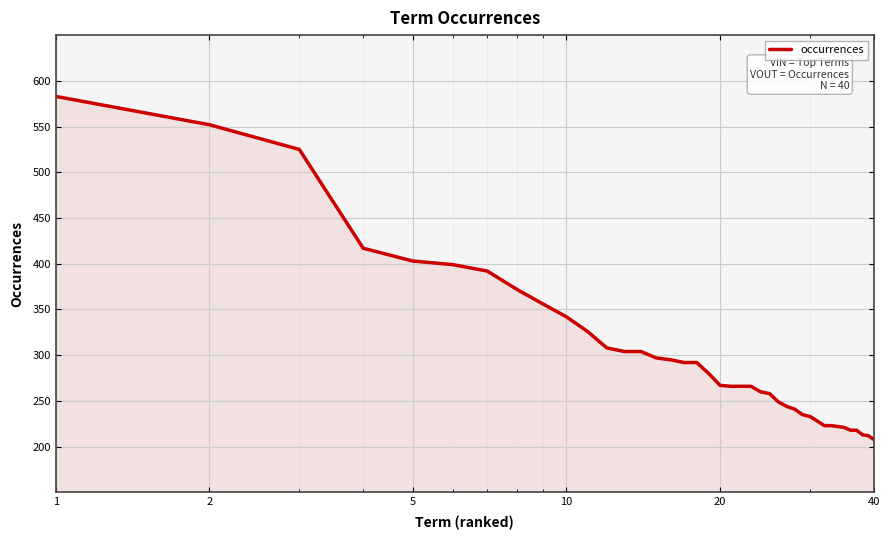

What is the greatest value displayed?

583